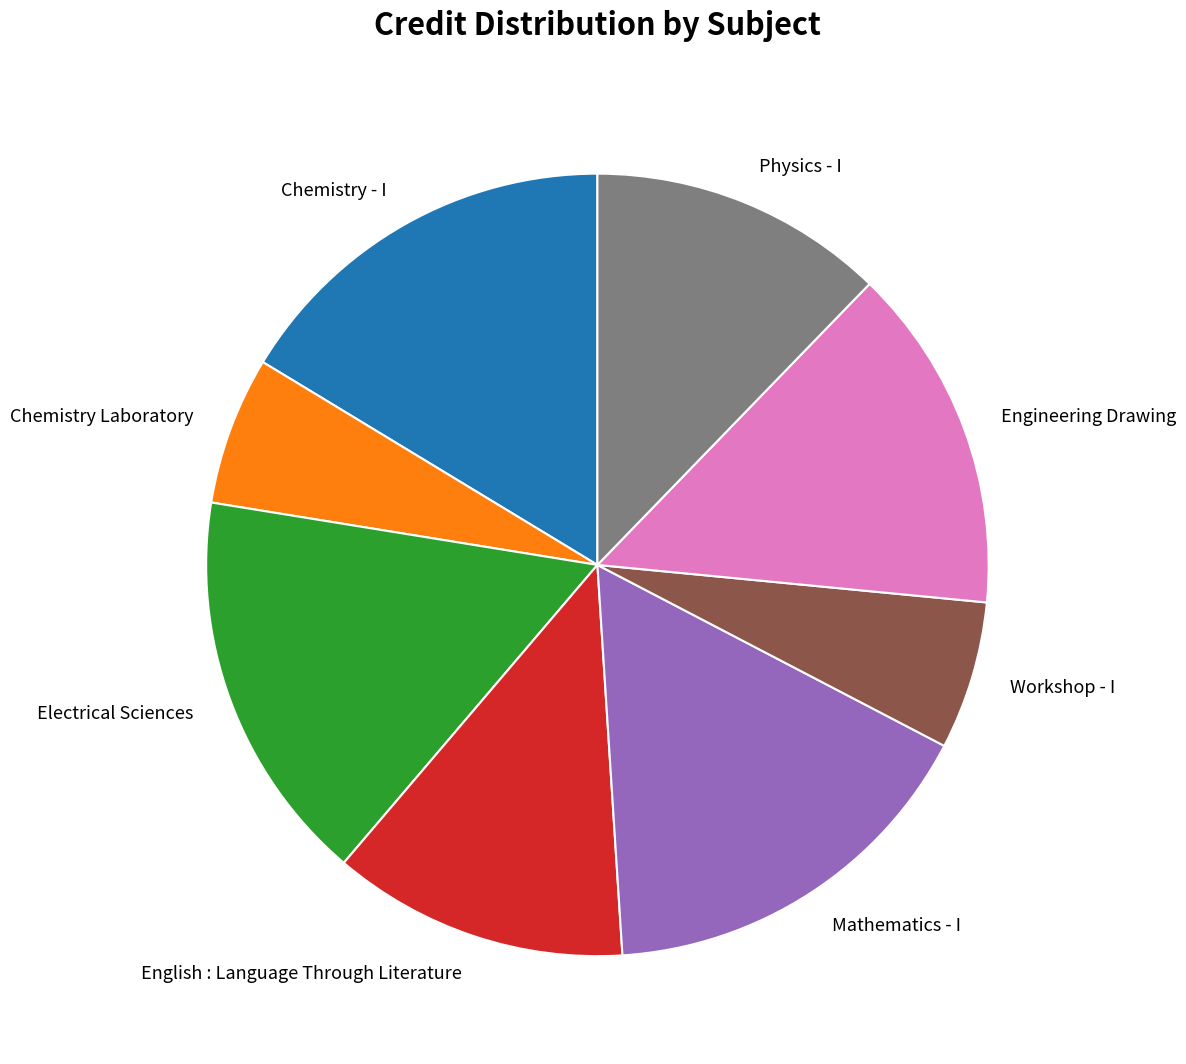

Is there a majority slice in this chart?

No